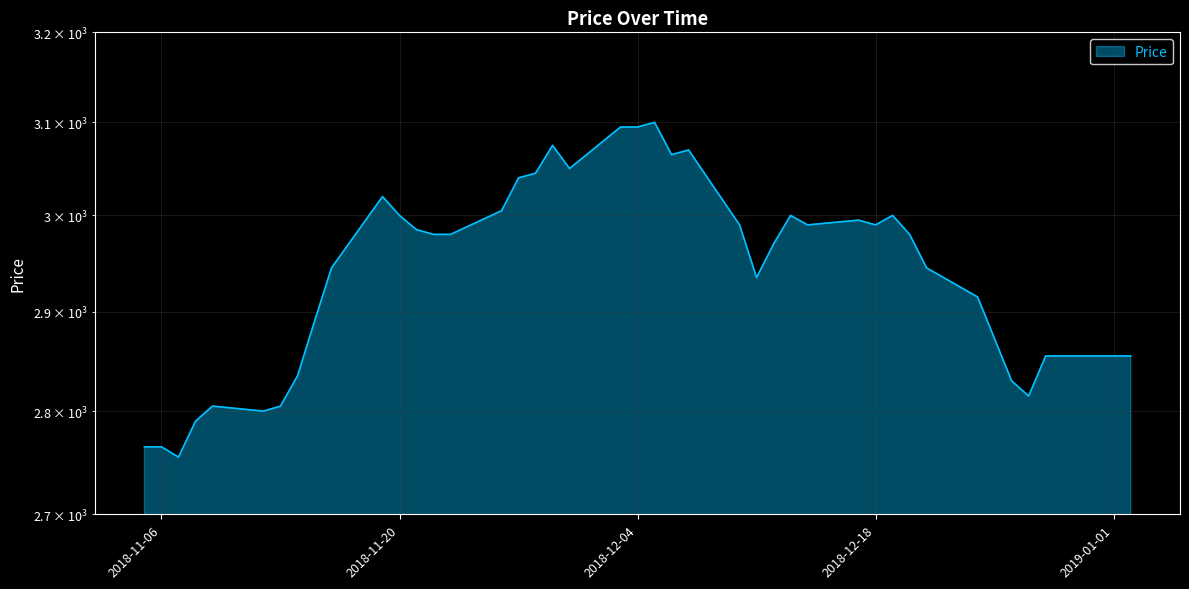

Rank the categories by value from lowest to highest.

2018-11-07, 2018-11-05, 2018-11-06, 2018-11-08, 2018-11-12, 2018-11-09, 2018-11-13, 2018-12-27, 2018-12-26, 2018-11-14, 2018-12-28, 2019-01-02, 2018-11-15, 2018-12-24, 2018-12-11, 2018-11-16, 2018-12-21, 2018-12-12, 2018-11-22, 2018-11-23, 2018-12-20, 2018-11-21, 2018-12-10, 2018-12-14, 2018-12-18, 2018-12-17, 2018-11-20, 2018-12-13, 2018-12-19, 2018-11-26, 2018-11-19, 2018-11-27, 2018-11-28, 2018-11-30, 2018-12-06, 2018-12-07, 2018-11-29, 2018-12-03, 2018-12-04, 2018-12-05